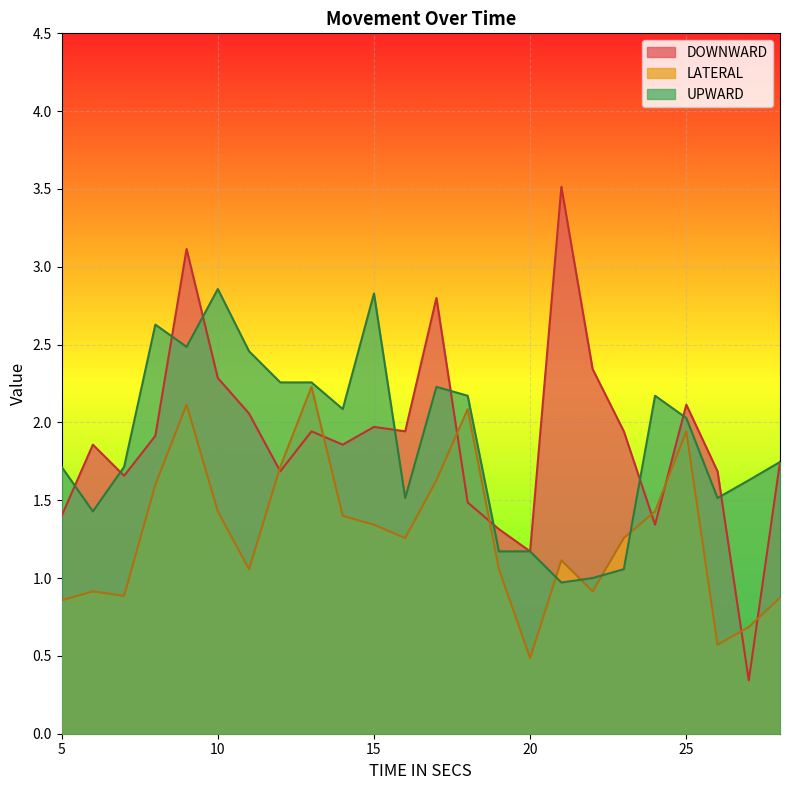

How many lines are shown in the chart?

3